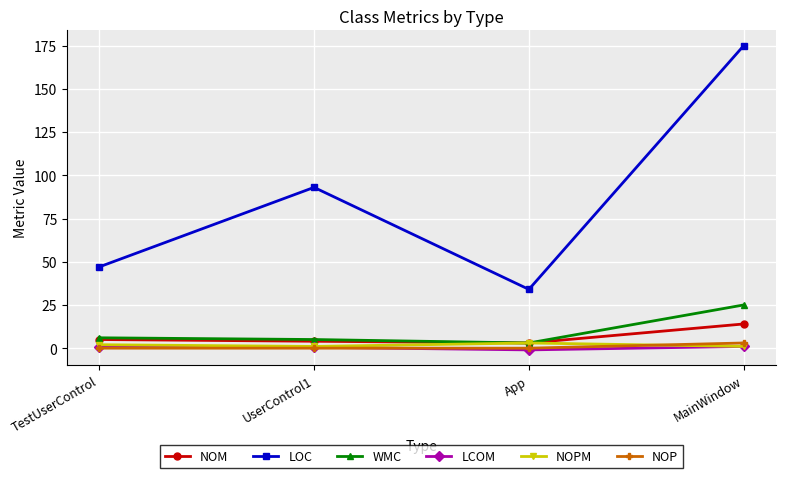

True or false: LOC has more than 0 interior local peaks.

True